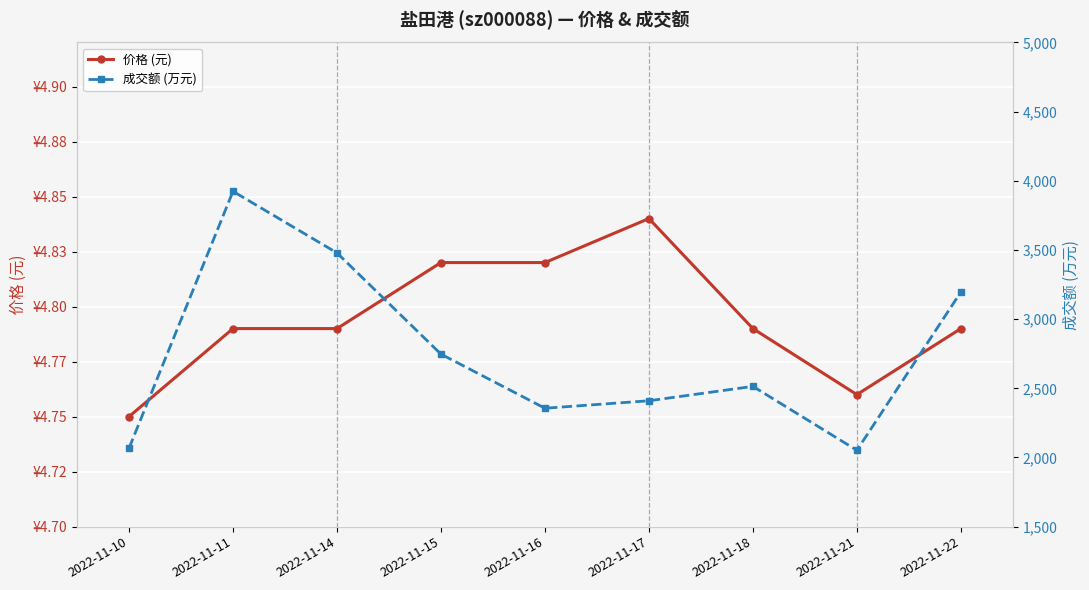

What is the difference between the maximum and minimum values in the 成交额 (万元) series?

1872.0